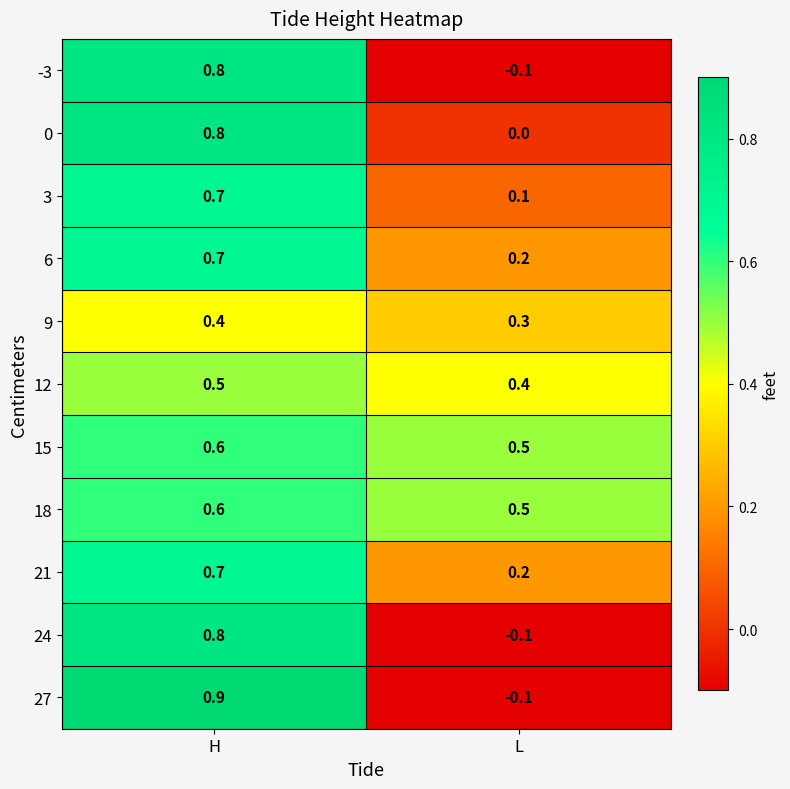

What is the total value across all series at L?

1.9